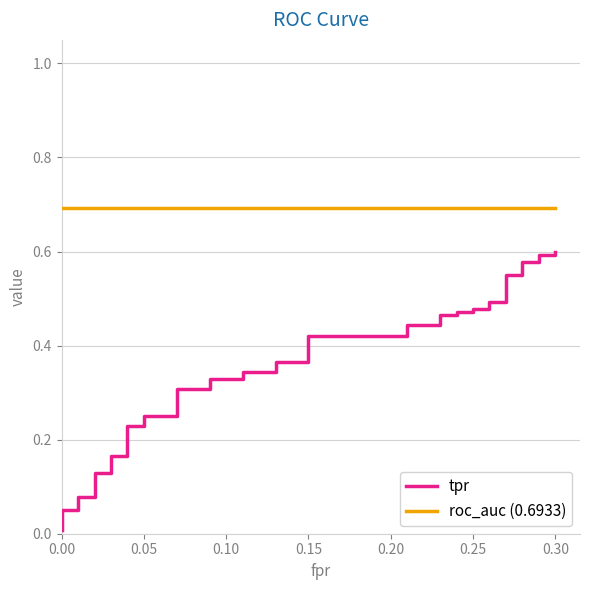

Between 0.15 and 0.05, which is larger?

0.15